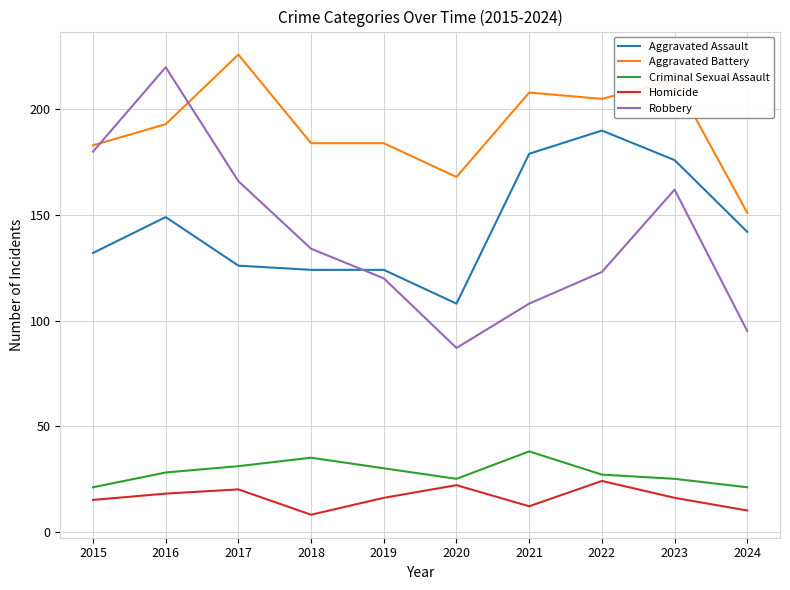

Which category has the highest value in the Criminal Sexual Assault series?

2021